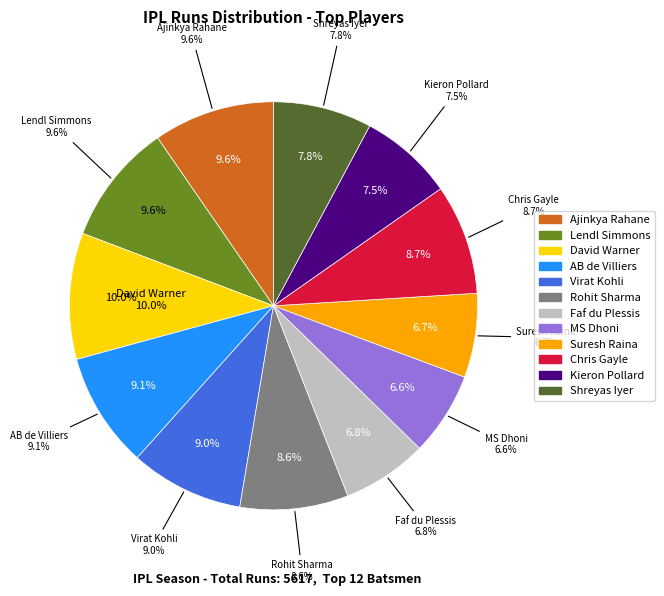

To the nearest percent, what portion does Faf du Plessis represent?

7%